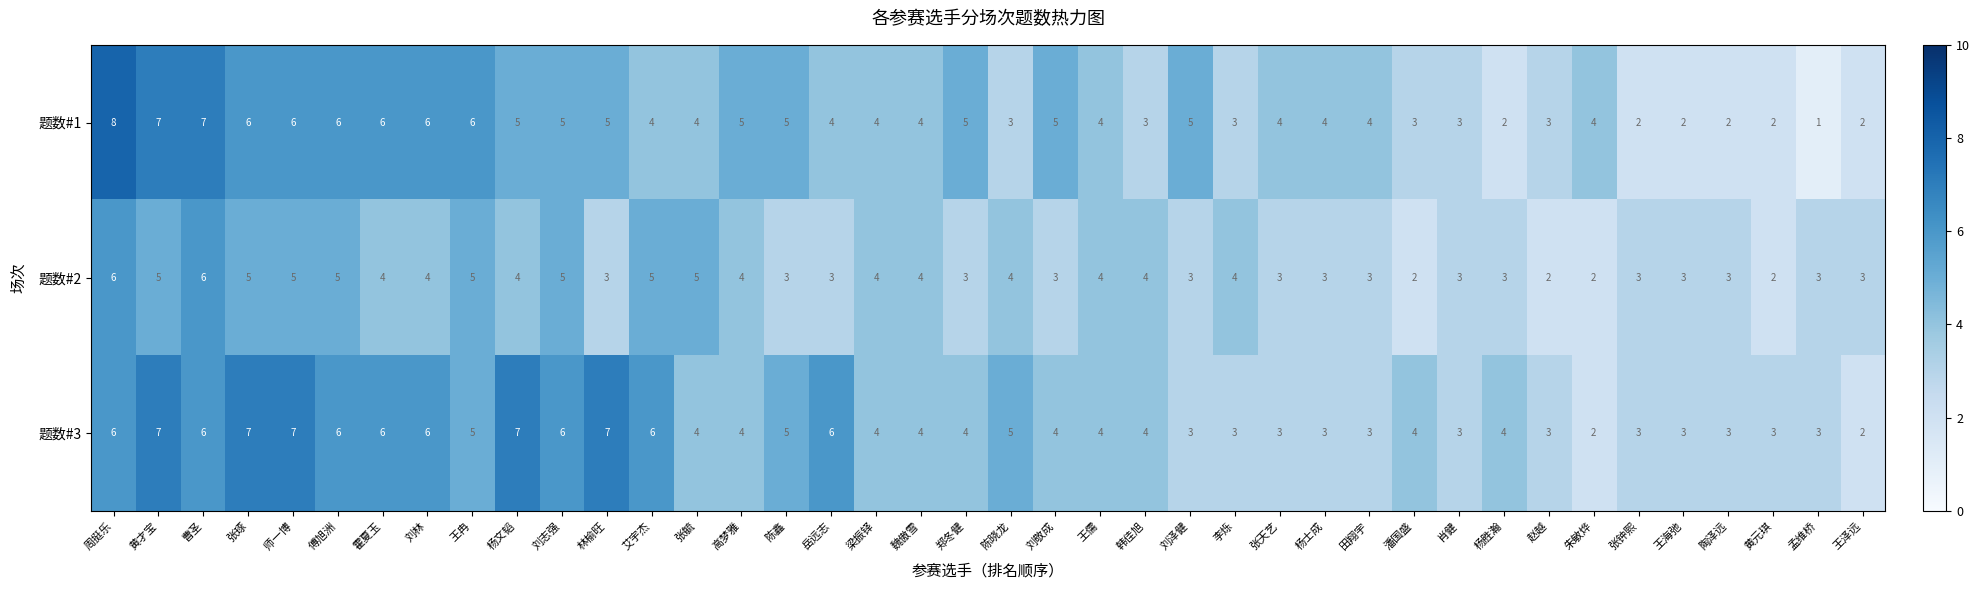

What is the spread (max minus min) of values at 朱敏烨?

2